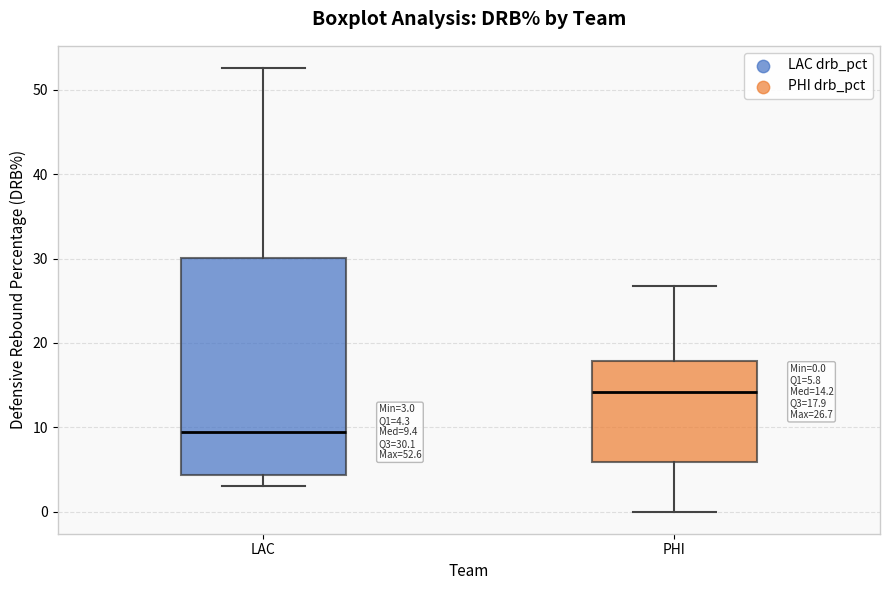

Which box is the tallest, from its lower edge to its upper edge?

LAC